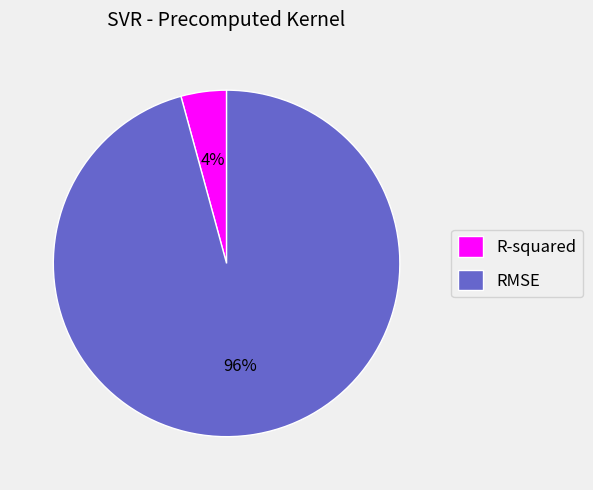

To the nearest percent, what percentage of the pie is RMSE?

96%